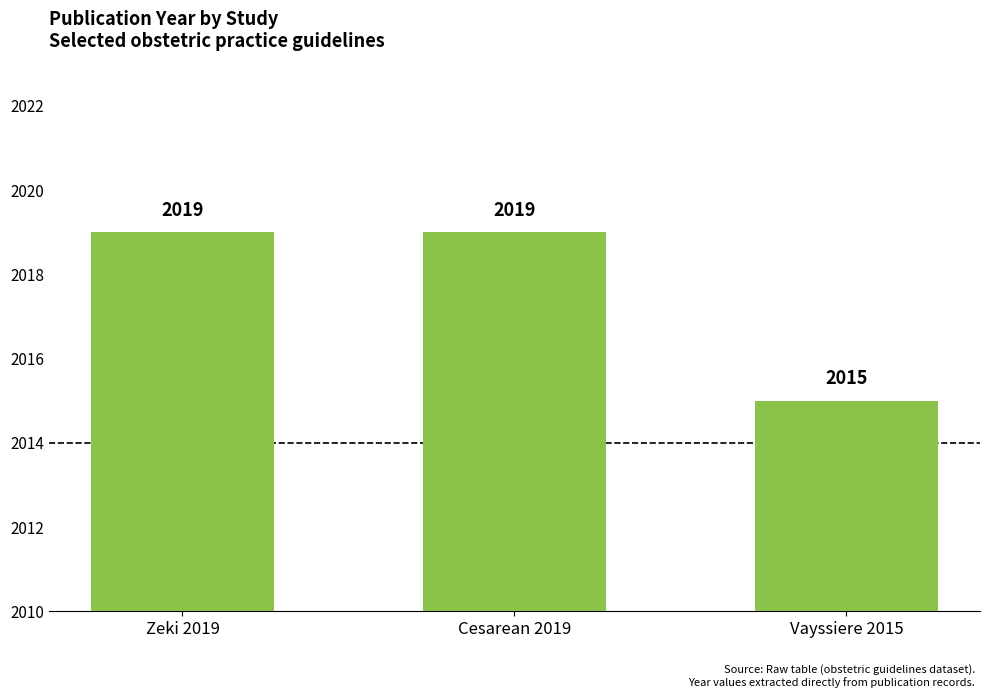

What position from the left is Cesarean 2019?

2